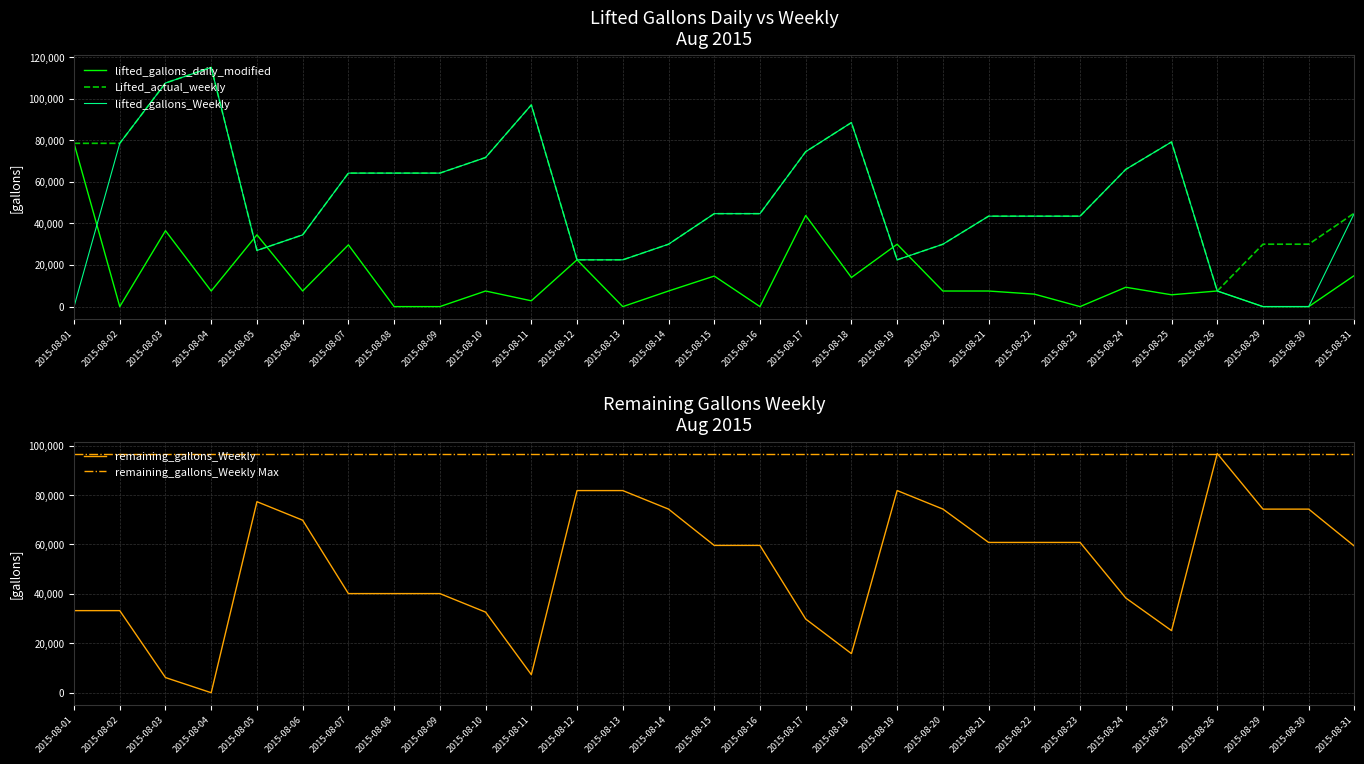

True or false: lifted_gallons_Weekly and lifted_gallons_daily_modified cross at least once.

True